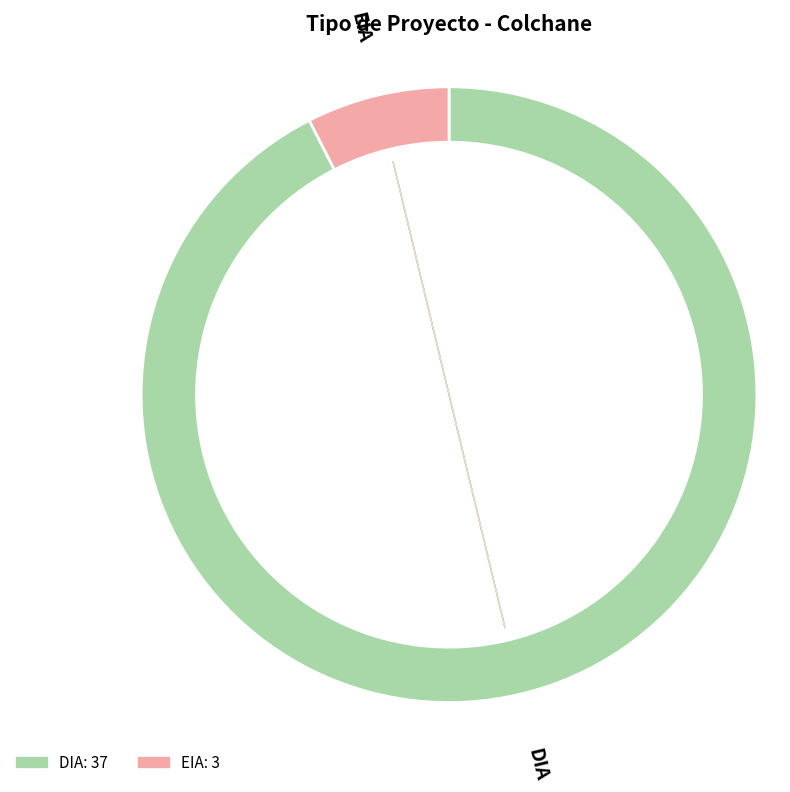

Does EIA represent more than half of the total?

No